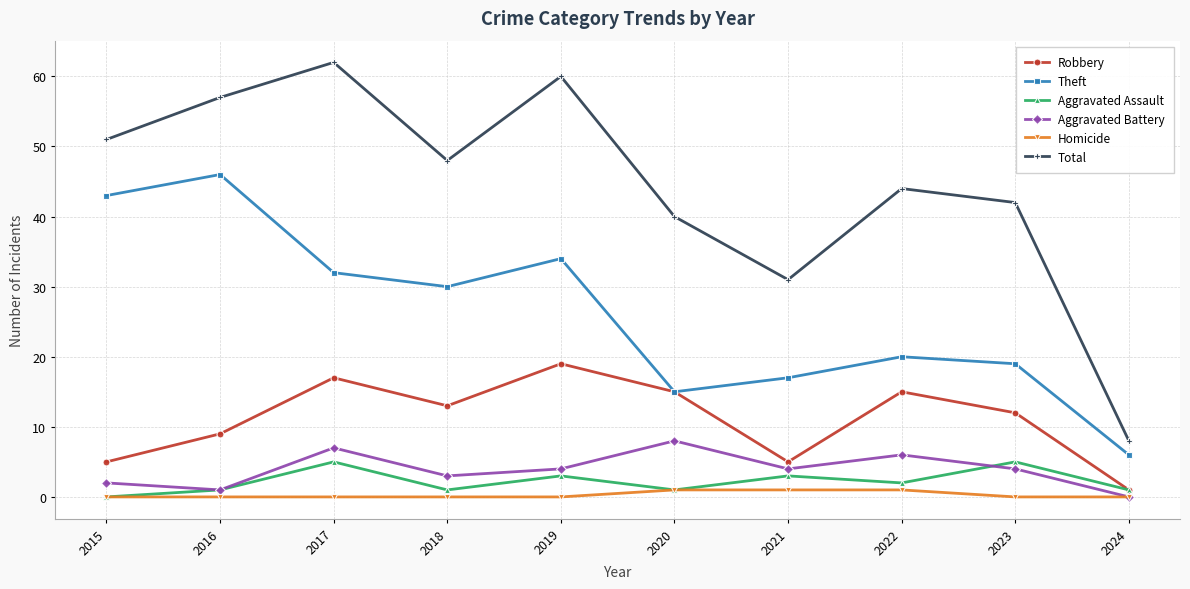

Where does the Aggravated Assault series first go above 2?

2017